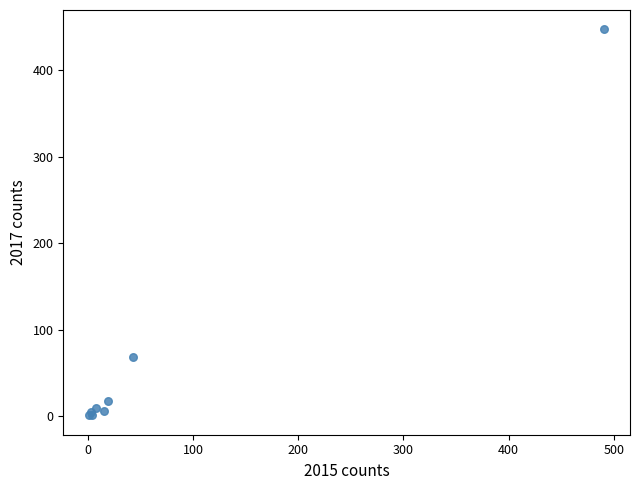

What Y value in the scatter plot is closest to 224?

69